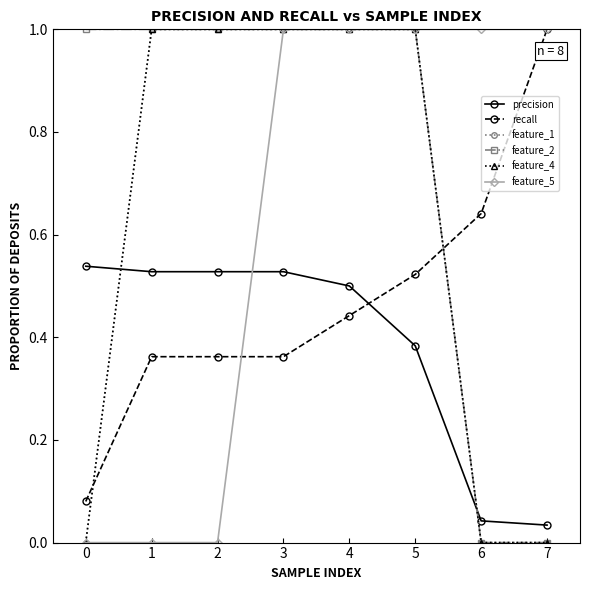

Which series has the largest range (max minus min)?

feature_1